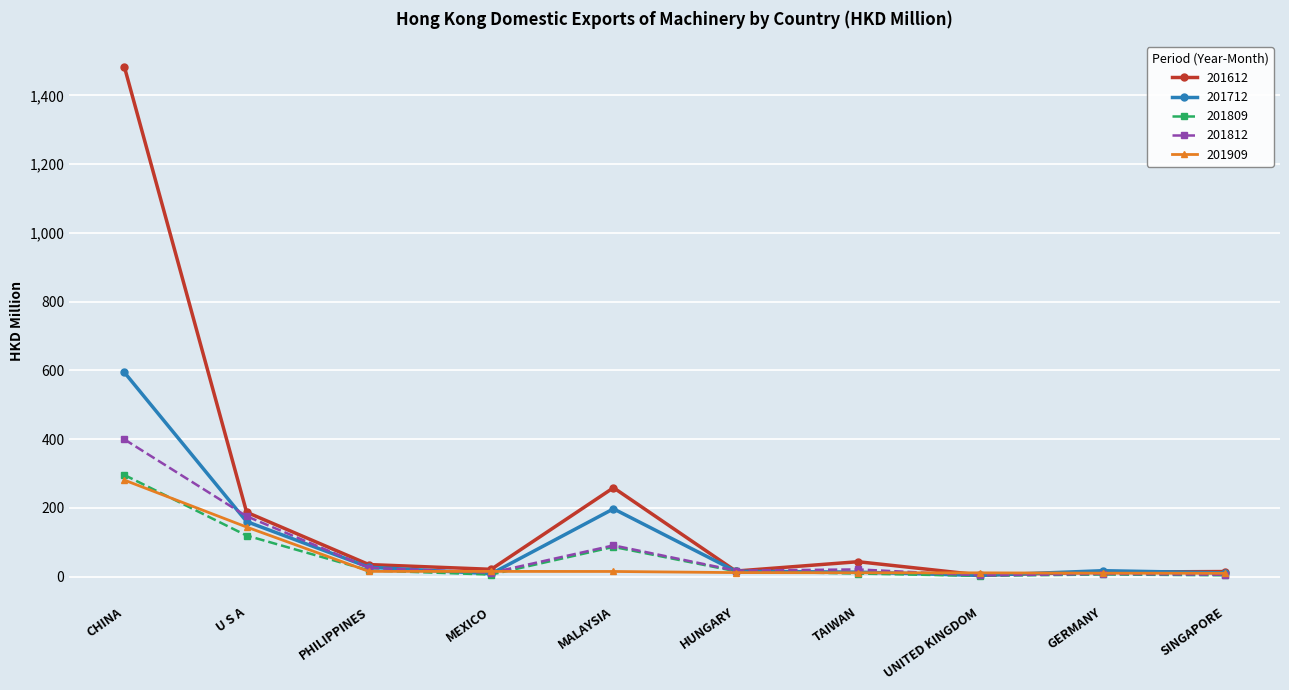

How many values in the 201809 series are below 15?

5